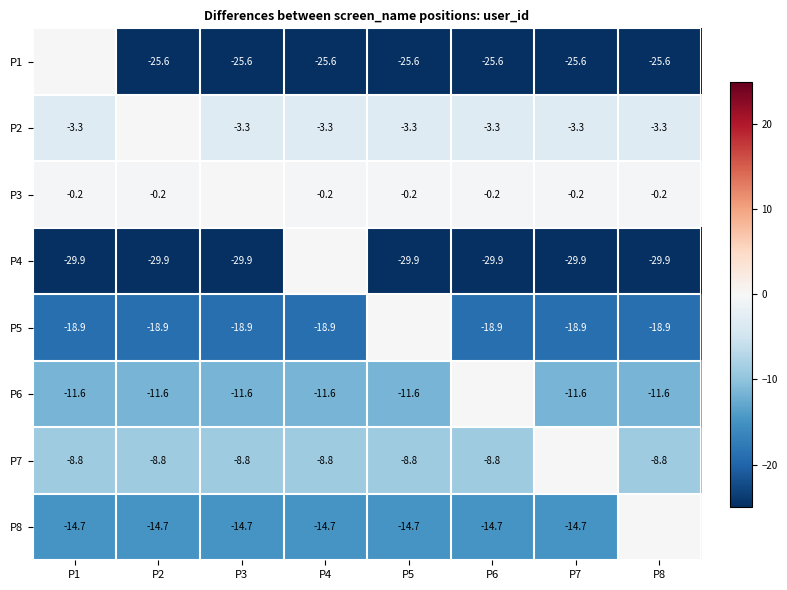

The P1 series shows -25.6 at P6. True or false?

True